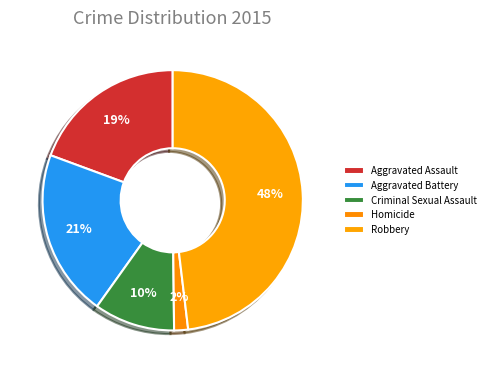

To the nearest percent, what is the average slice percentage?

20%